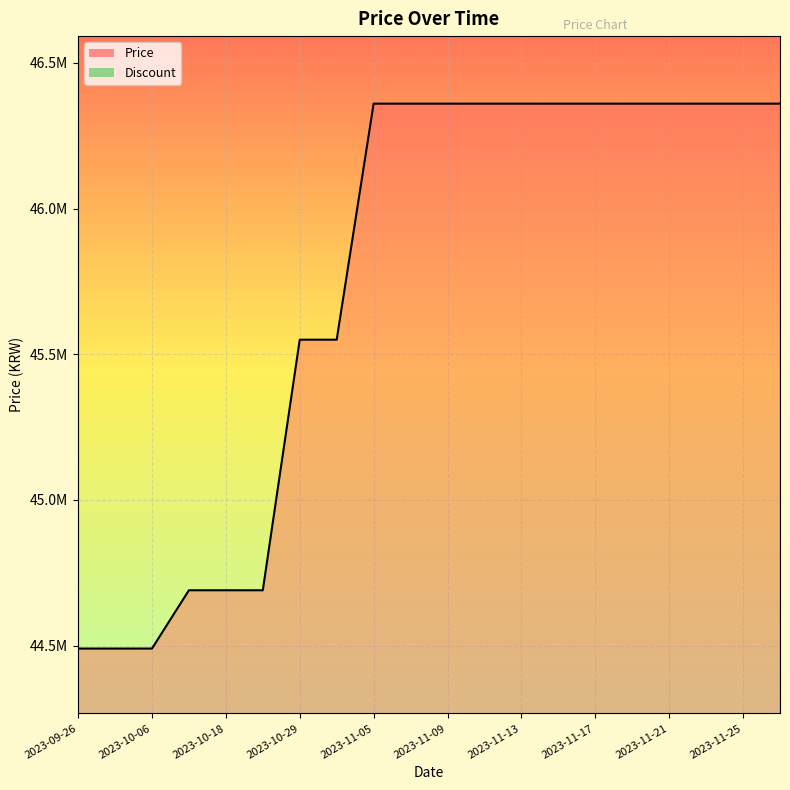

What is the ratio of the value at 2023-11-17 to the value at 2023-11-21?

1.0